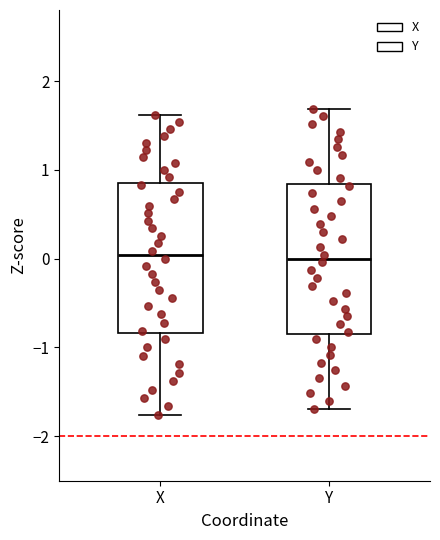

Reading left to right, transcribe this box plot: for each box, give where its median line is, the range the box spans, and where its two whiskers end, as read against the y-axis. The values are not printed on the chart, so give them approximately, as read against the axis.

X: median 0.0, box -0.8 to 0.9, whiskers -1.8 to 1.6
Y: median 0.0, box -0.8 to 0.8, whiskers -1.7 to 1.7